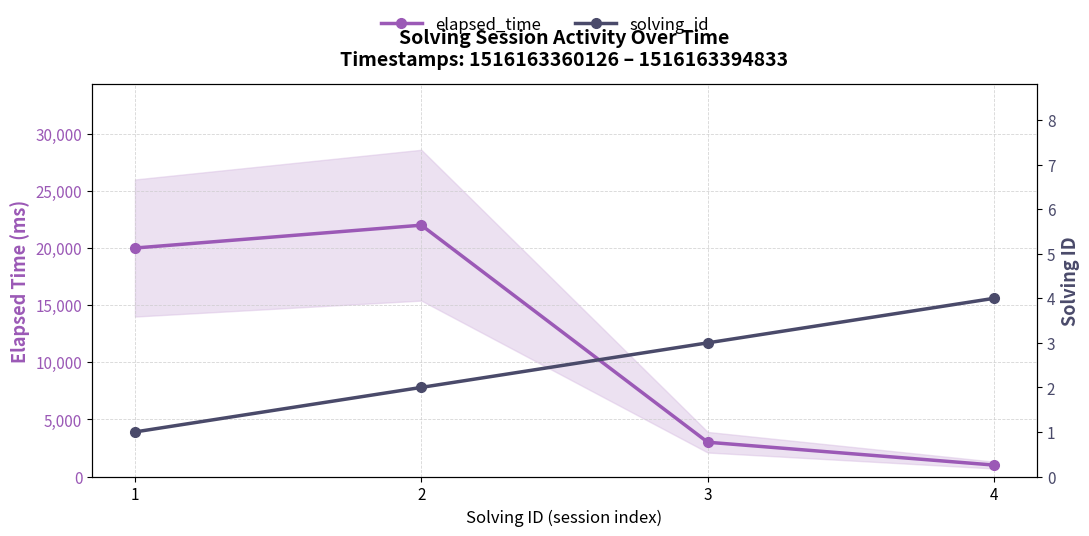

Reading left to right, list all the values displayed in this chart.

elapsed_time: 1=20000	2=22000	3=3000	4=1000
solving_id: 1=1	2=2	3=3	4=4